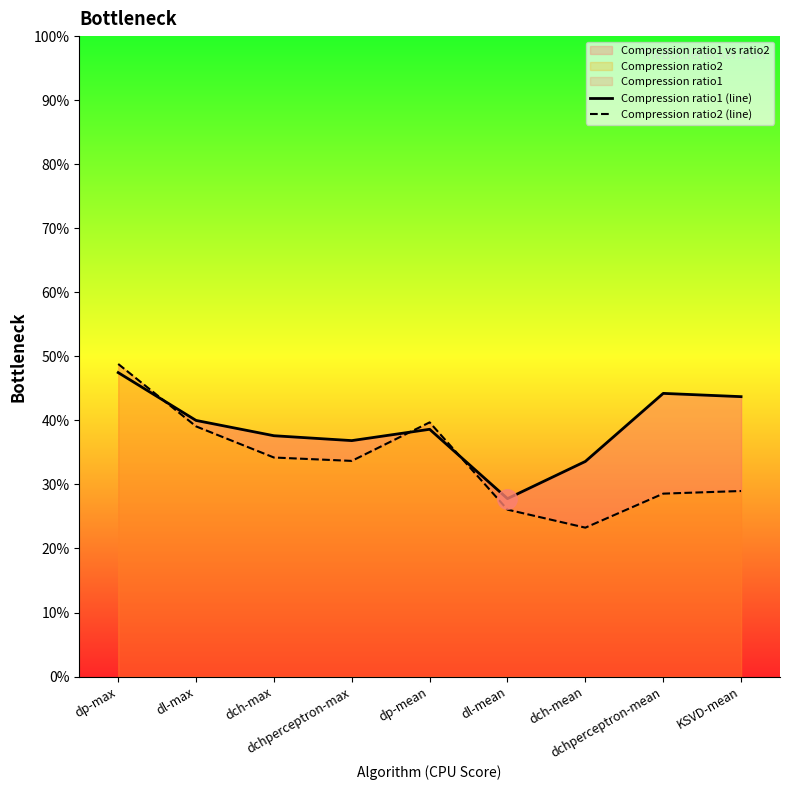

The Compression ratio2 (line) series shows 0.5 at KSVD-mean. True or false?

False